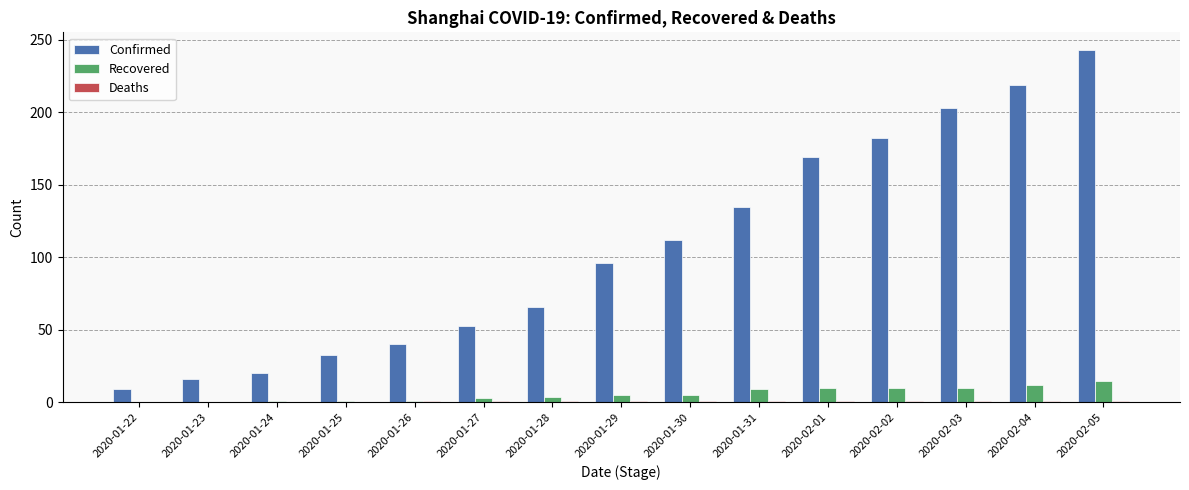

Between 2020-01-23 and 2020-02-05, which series saw the biggest shift?

Confirmed